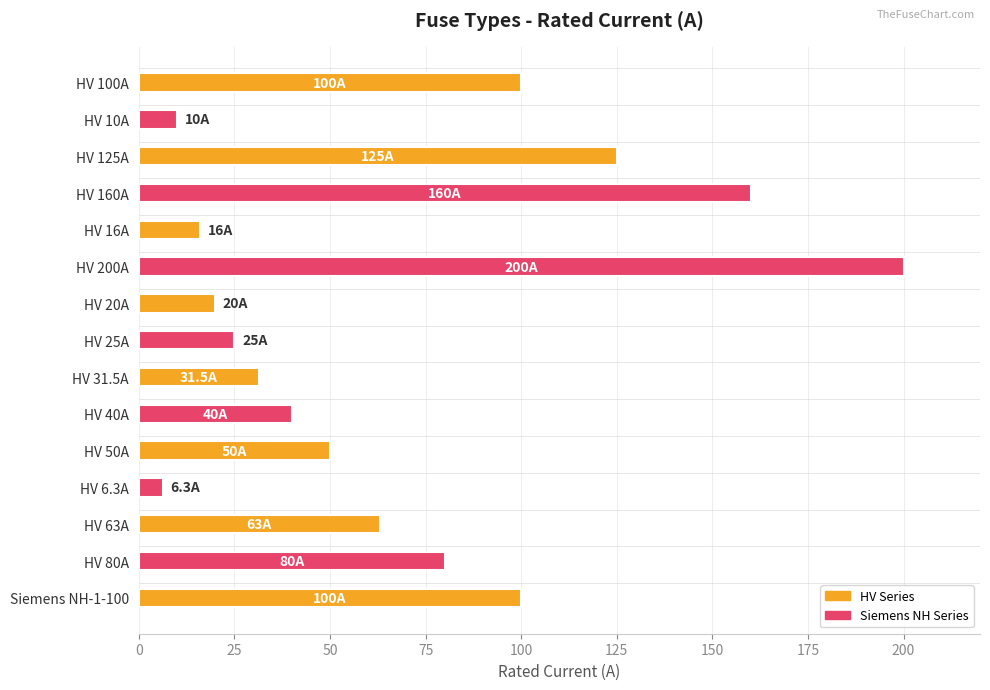

Which has a higher value, HV 200A or HV 160A?

HV 200A